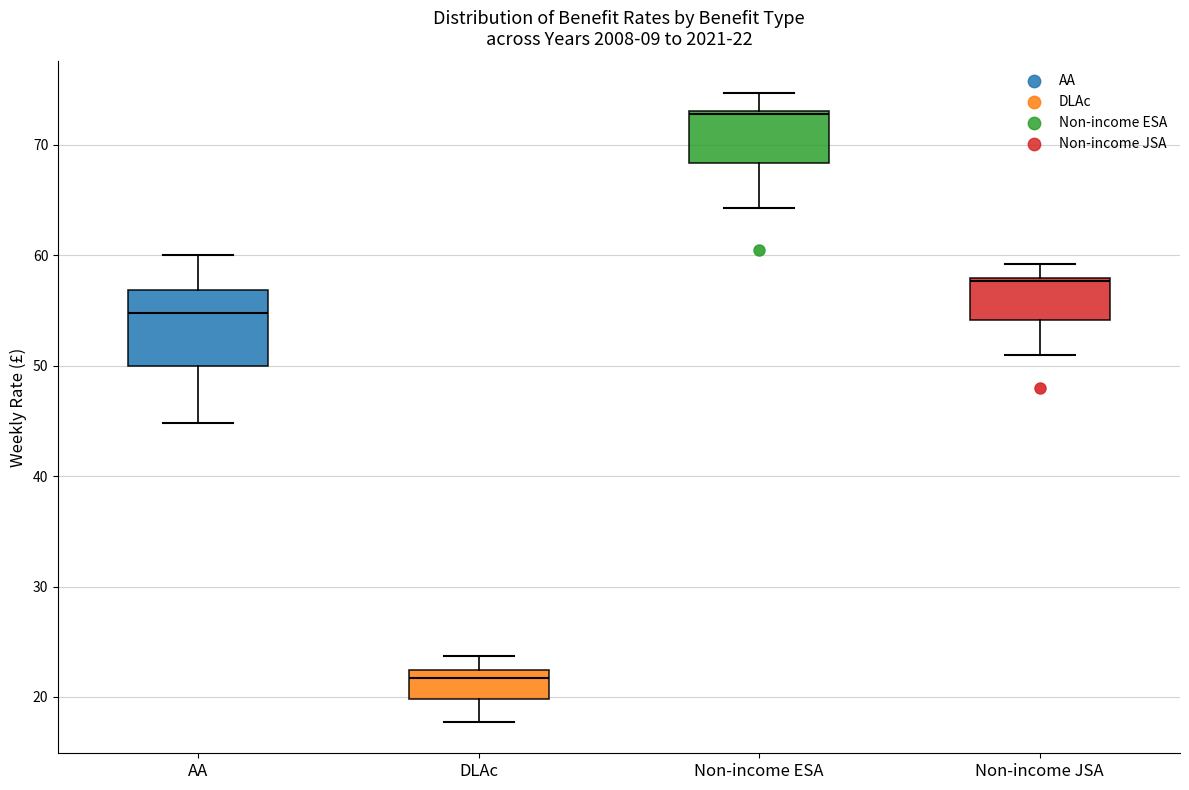

Which box has the highest median line?

Non-income ESA